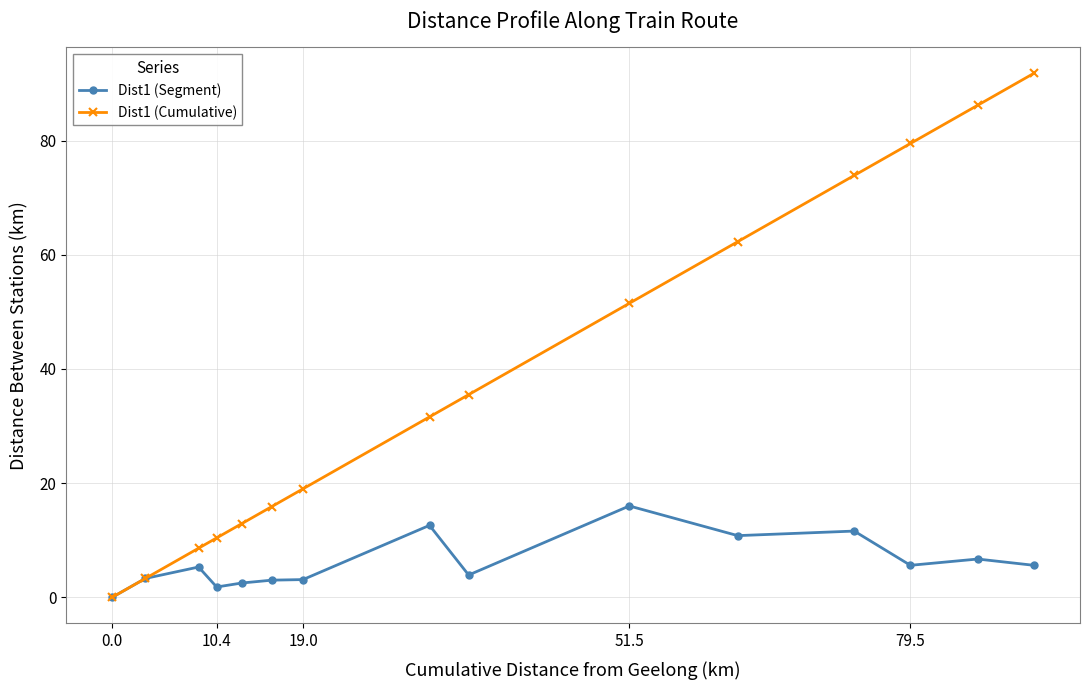

What is the greatest value displayed?

91.8